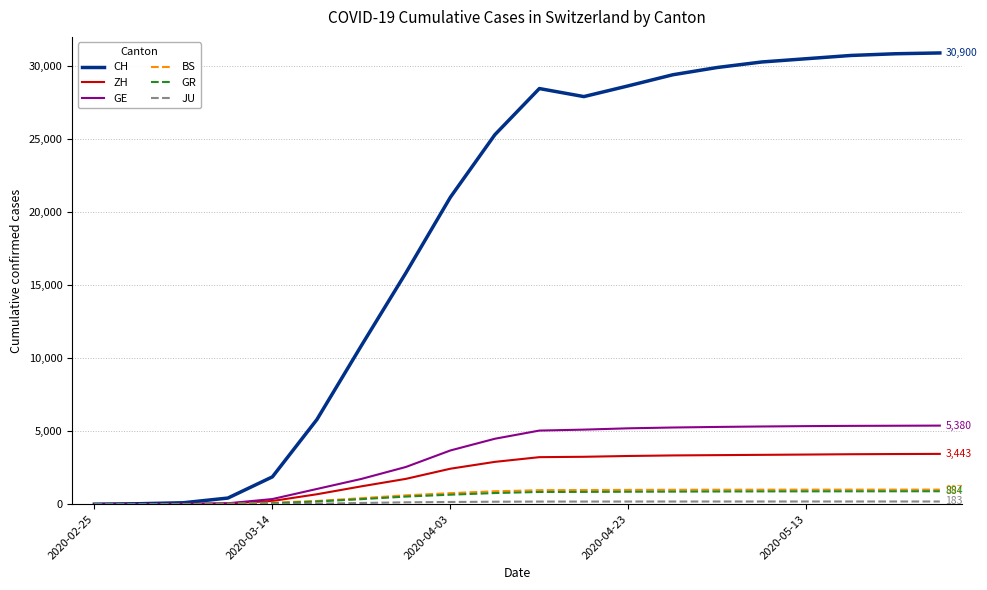

Which series has the widest spread of values?

CH